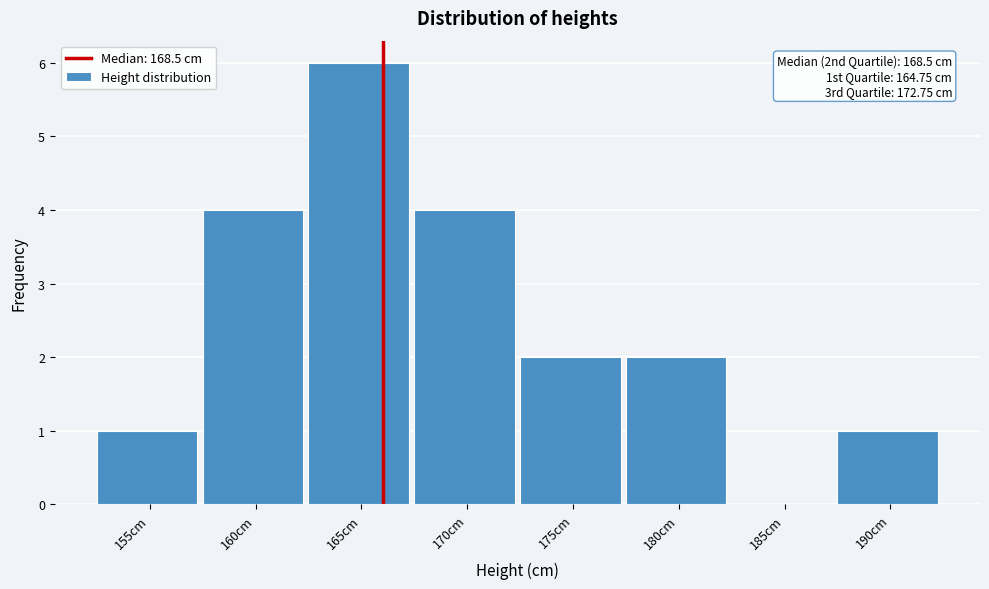

Reading left to right, transcribe all the data shown in this chart.

155cm=1	160cm=4	165cm=6	170cm=4	175cm=2	180cm=2	185cm=0	190cm=1